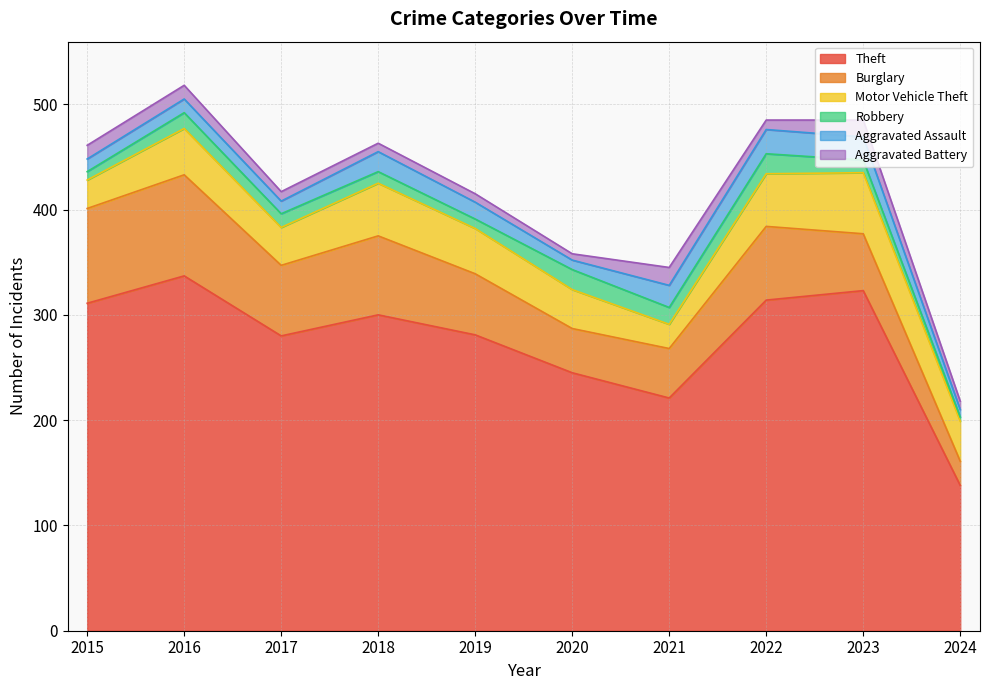

At which label does Burglary reach its peak?

2016